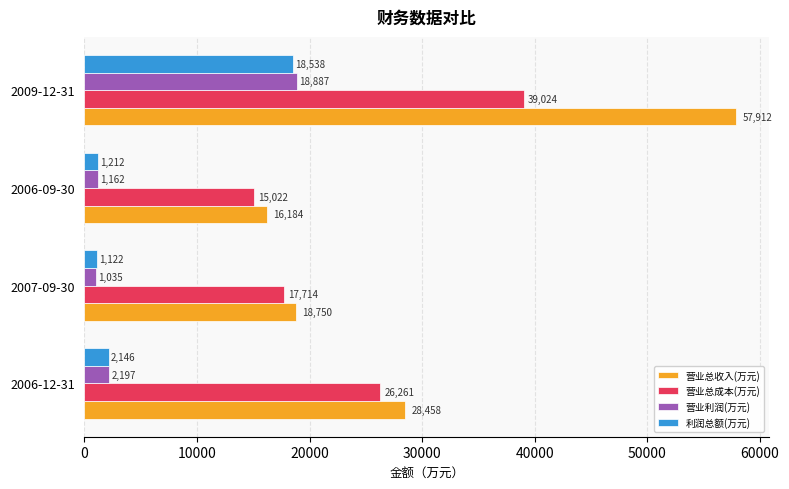

What is the sum of all 营业利润(万元) values?

23281